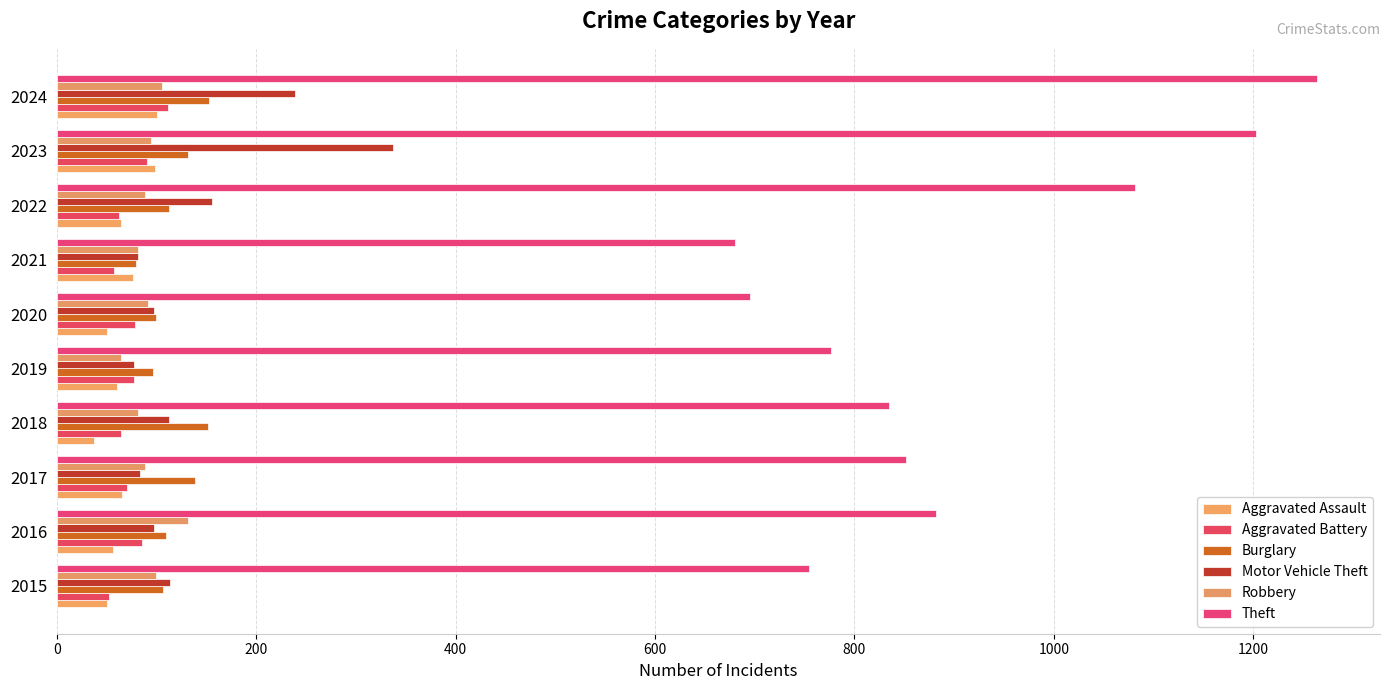

How many distinct data groups are displayed?

6